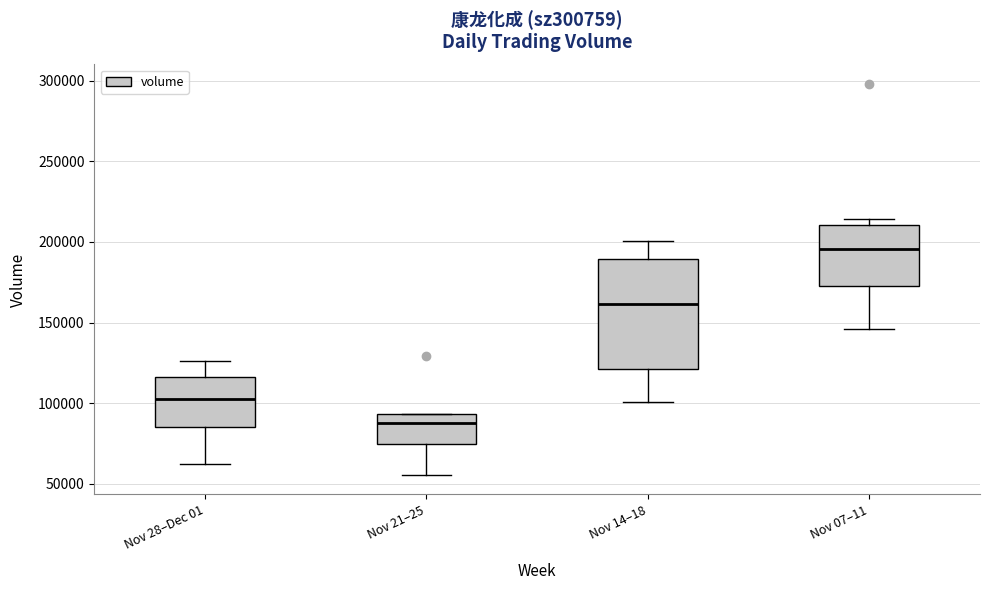

Reading left to right, transcribe this box plot: for each box, give where its median line is, the range the box spans, and where its two whiskers end, as read against the y-axis. The values are not printed on the chart, so give them approximately, as read against the axis.

Nov 28–Dec 01: median 105000, box 85000 to 115000, whiskers 60000 to 125000
Nov 21–25: median 90000, box 75000 to 95000, whiskers 55000 to 95000
Nov 14–18: median 160000, box 120000 to 190000, whiskers 100000 to 200000
Nov 07–11: median 195000, box 170000 to 210000, whiskers 145000 to 215000